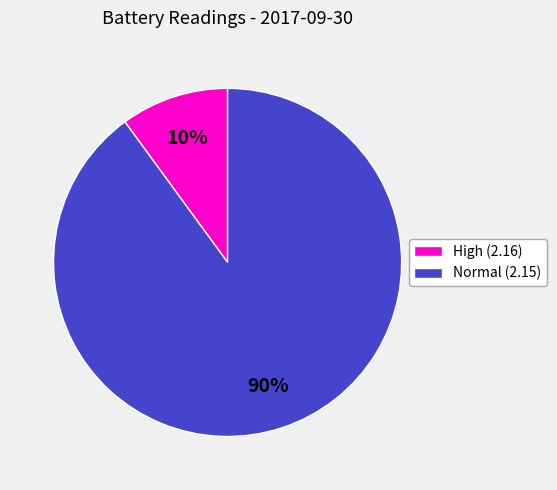

Count the number of slices in the pie.

2